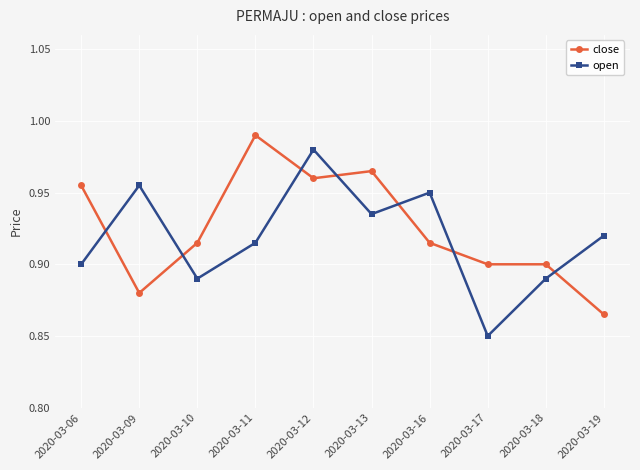

At which category does open reach its first local peak?

2020-03-09